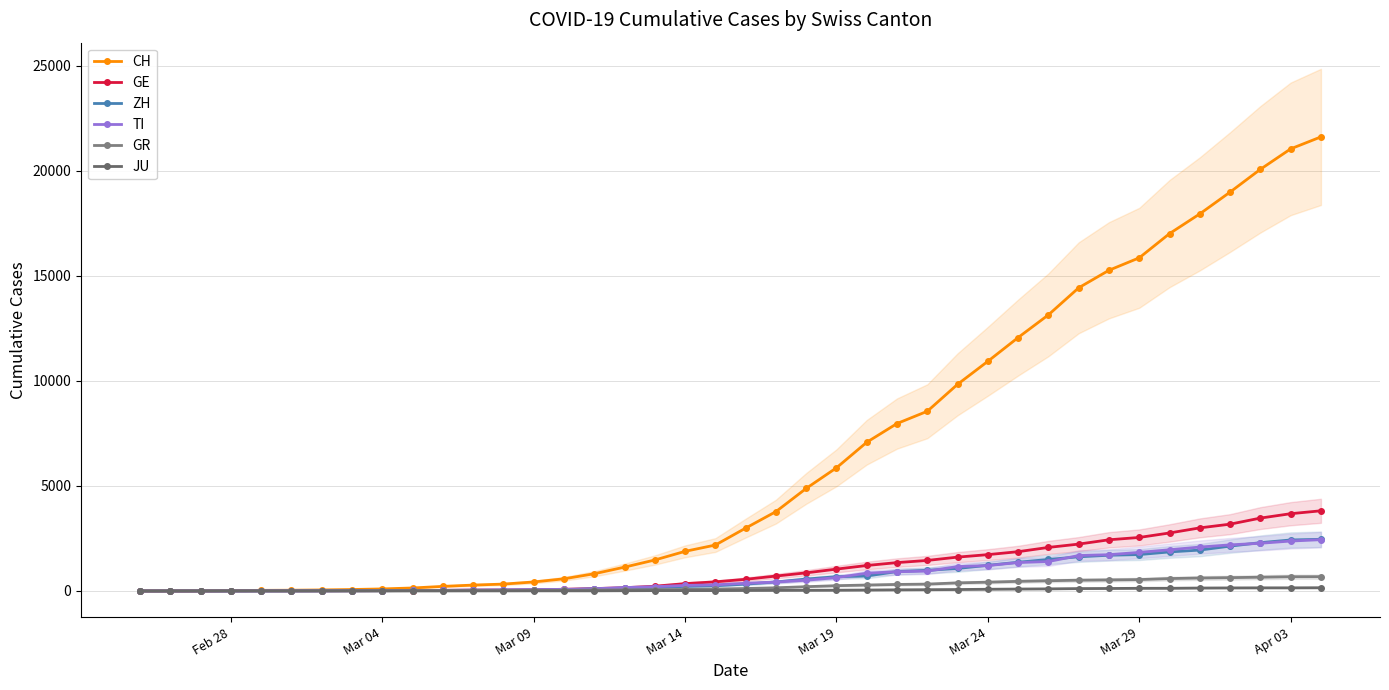

The value of TI at Mar 29 is 2728. True or false?

False